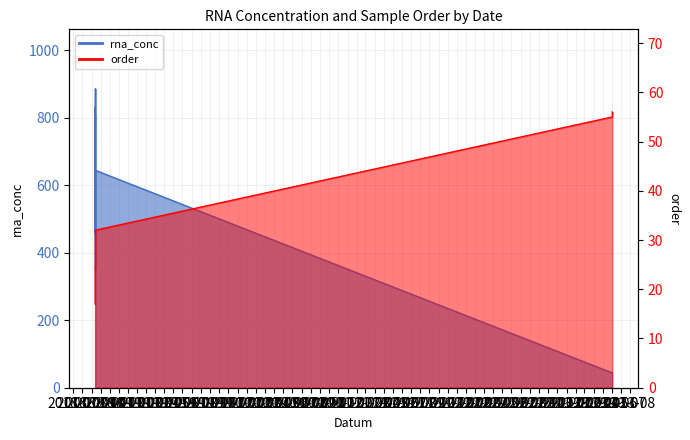

At how many categories does at least one series exceed 42?

18